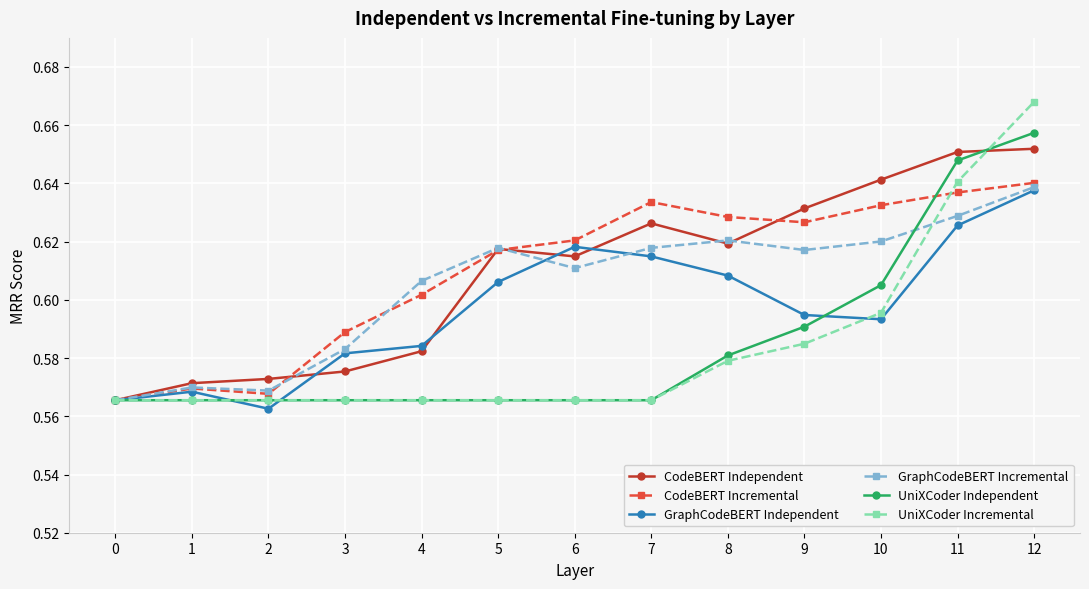

The GraphCodeBERT Incremental series shows 0.4 at 1. True or false?

False